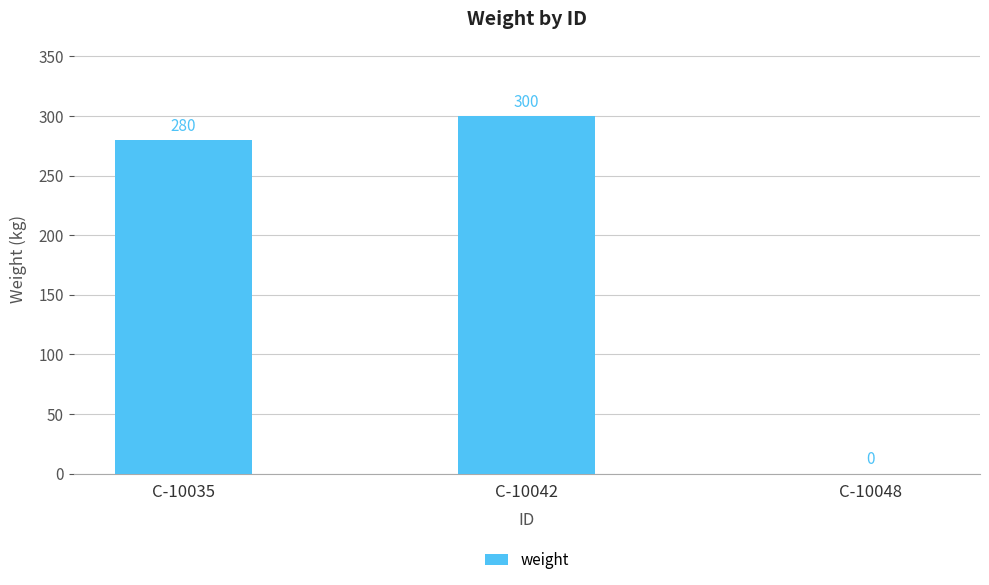

The chart shows a value of 192 at C-10035. True or false?

False